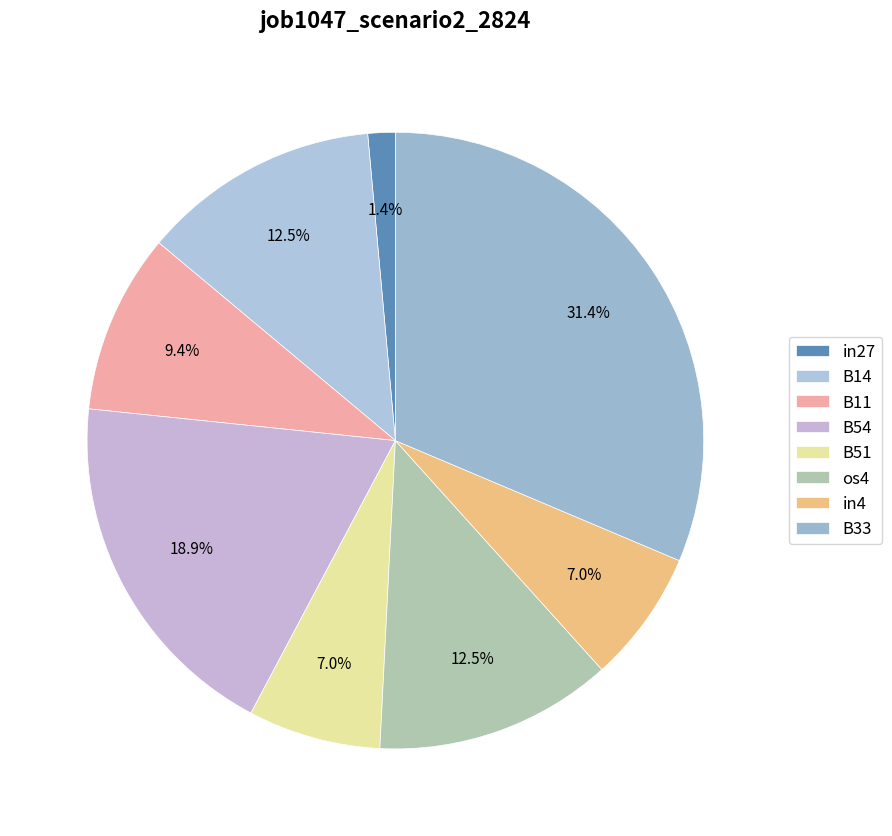

To the nearest percent, what is the combined percentage of B33 and B51?

38%